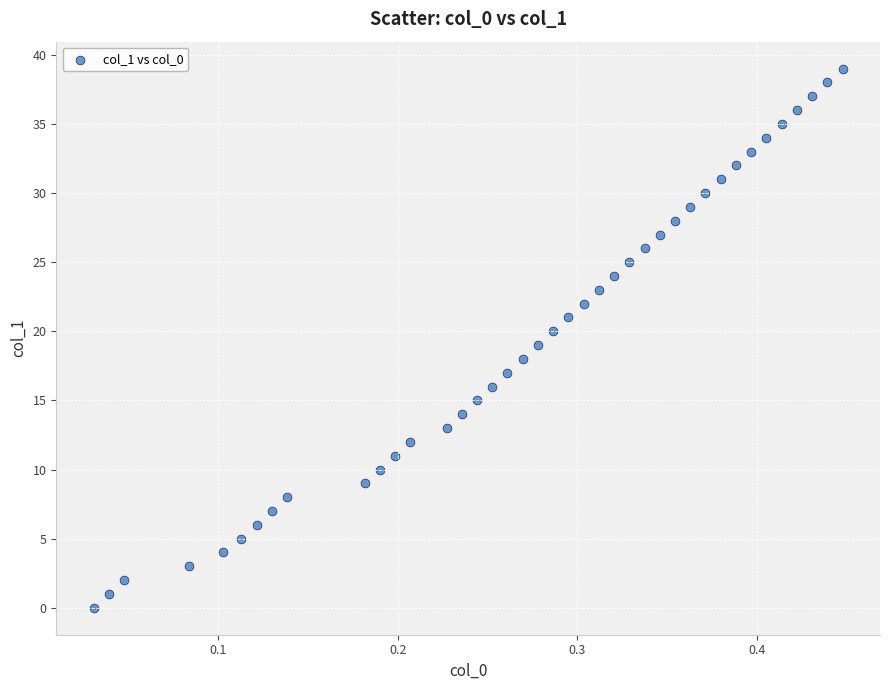

What is the range of Y values (max minus min)?

39